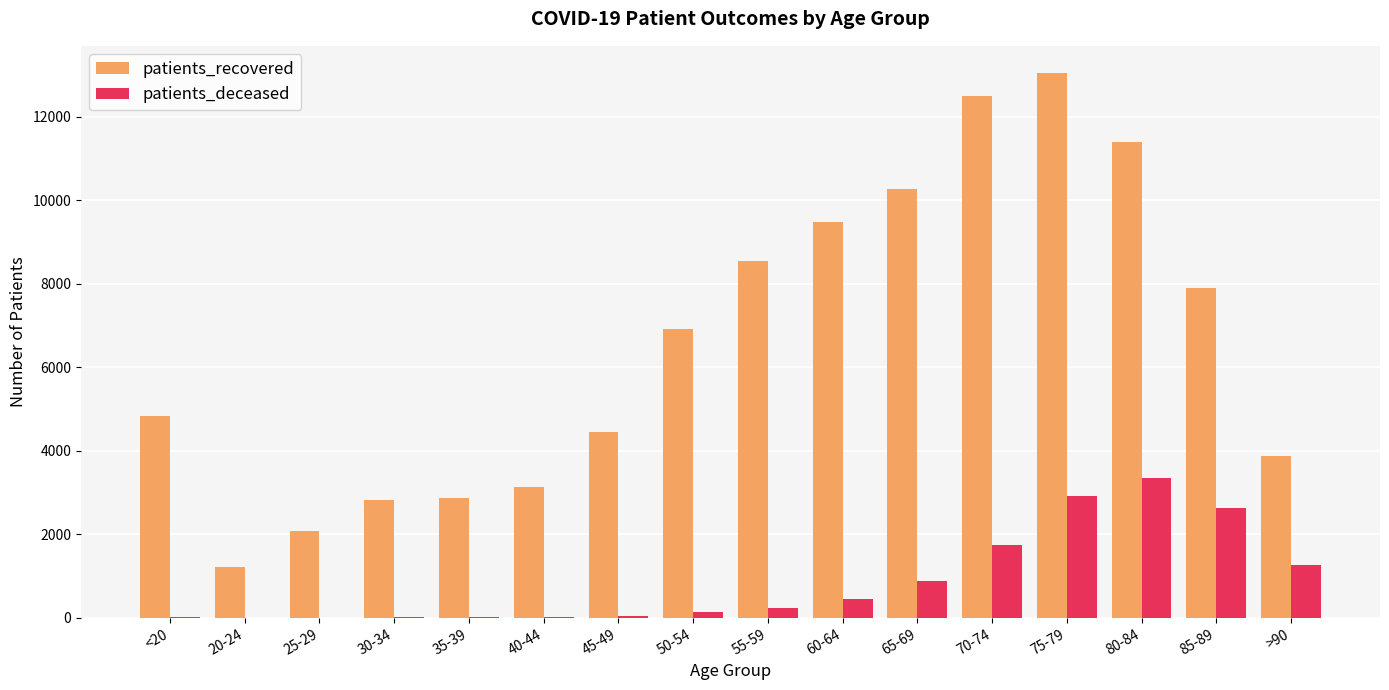

Is it true that patients_recovered equals 3134 at 40-44?

True